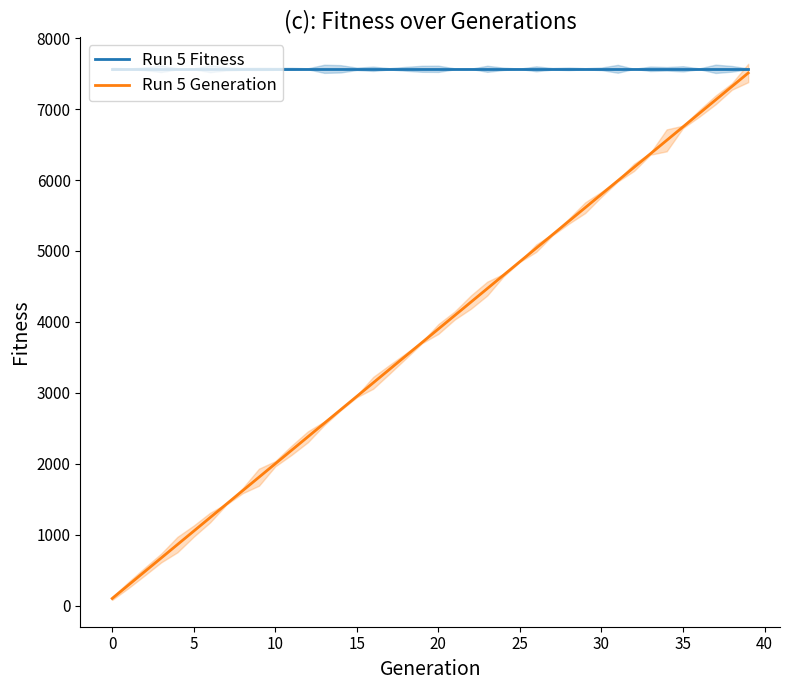

The value of Run 5 Generation at 25 is 4850. True or false?

True